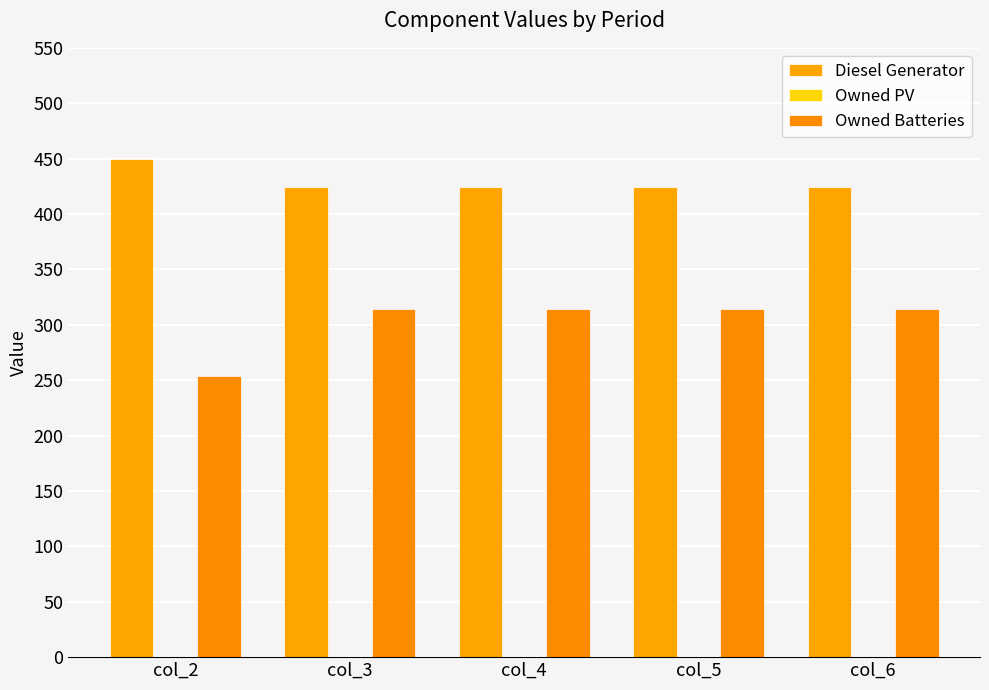

What is the value of the Diesel Generator bar at the 4th from the left?

424